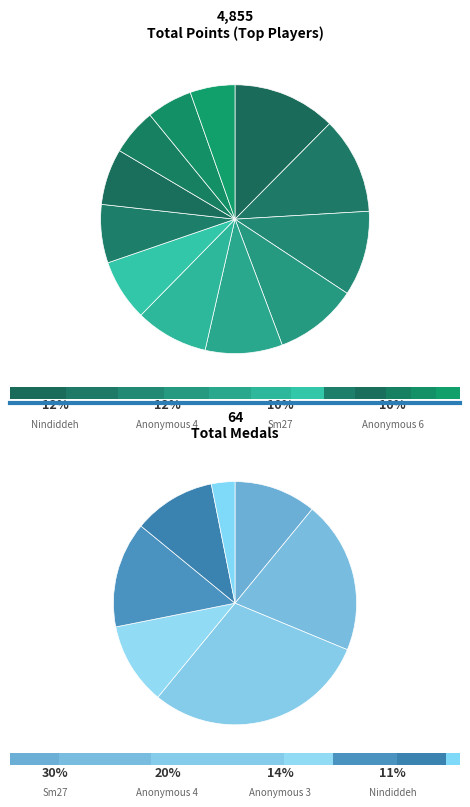

What percentage is NOT represented by JJsrl?

94.5%